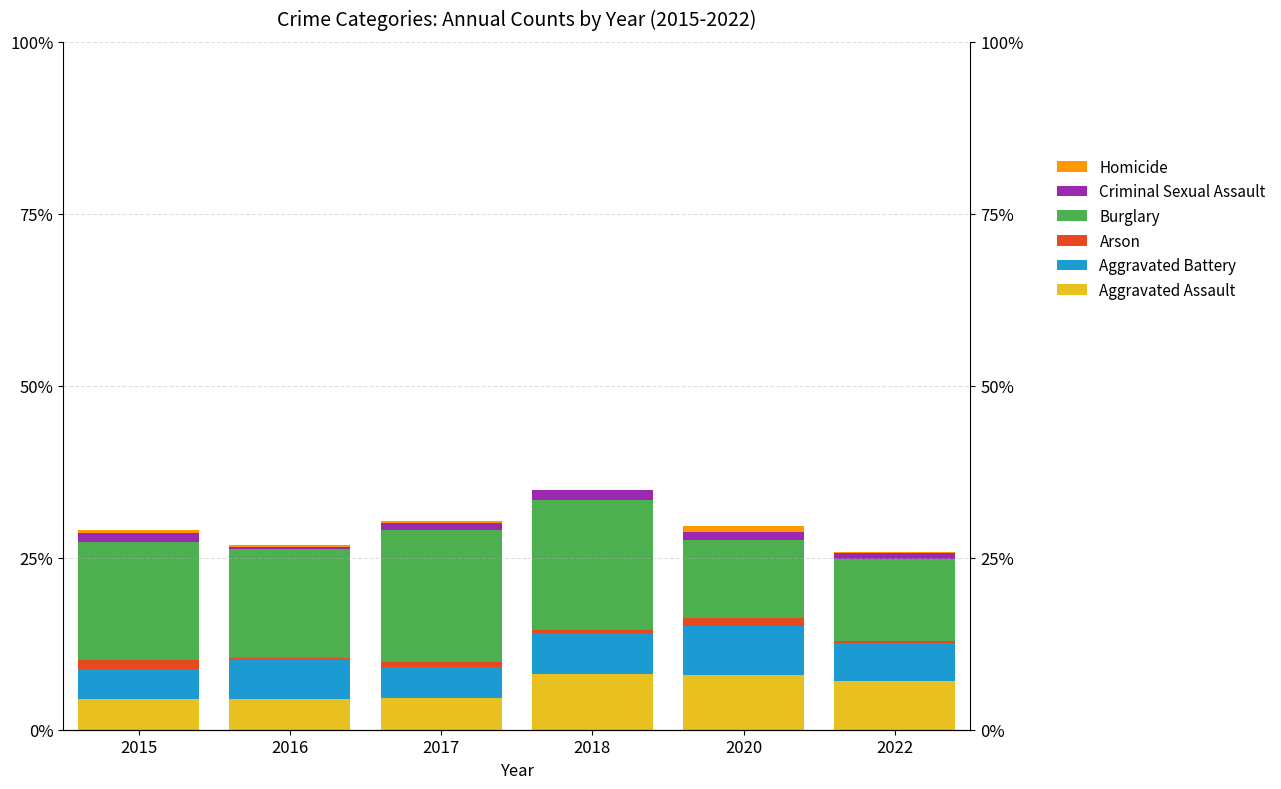

Read the Homicide value at 2020.

0.8